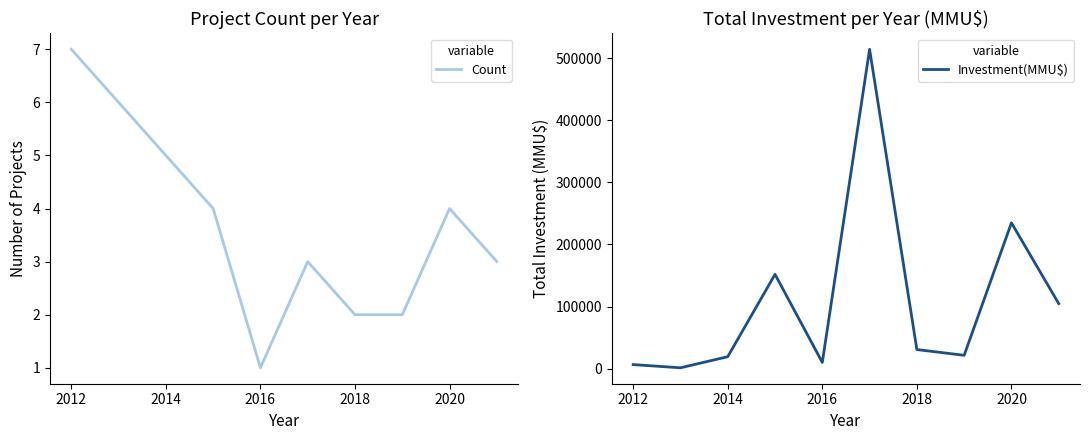

The value of Count at 2016 is 1. True or false?

True